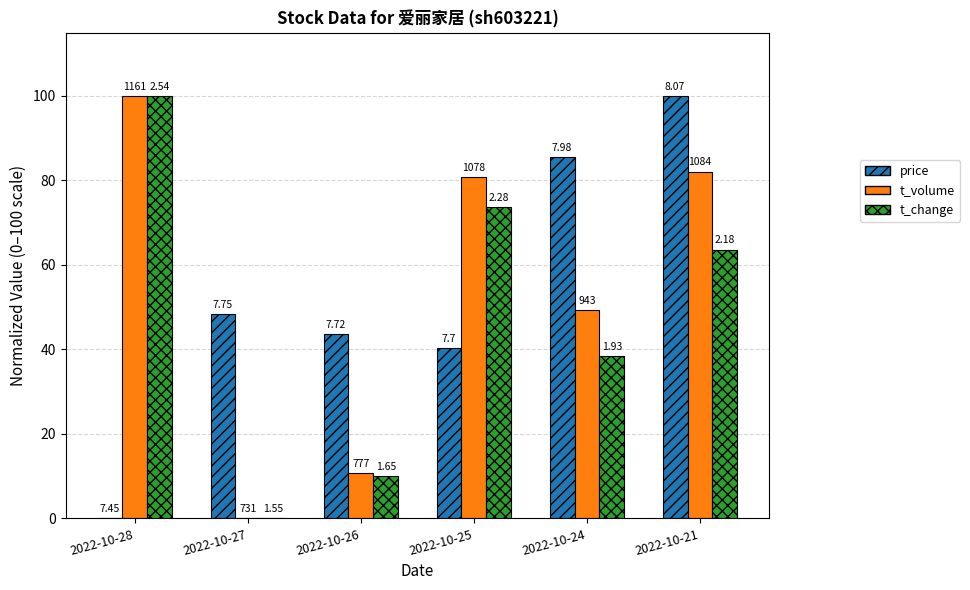

List the labels in order of price value, largest first.

2022-10-21, 2022-10-24, 2022-10-27, 2022-10-26, 2022-10-25, 2022-10-28